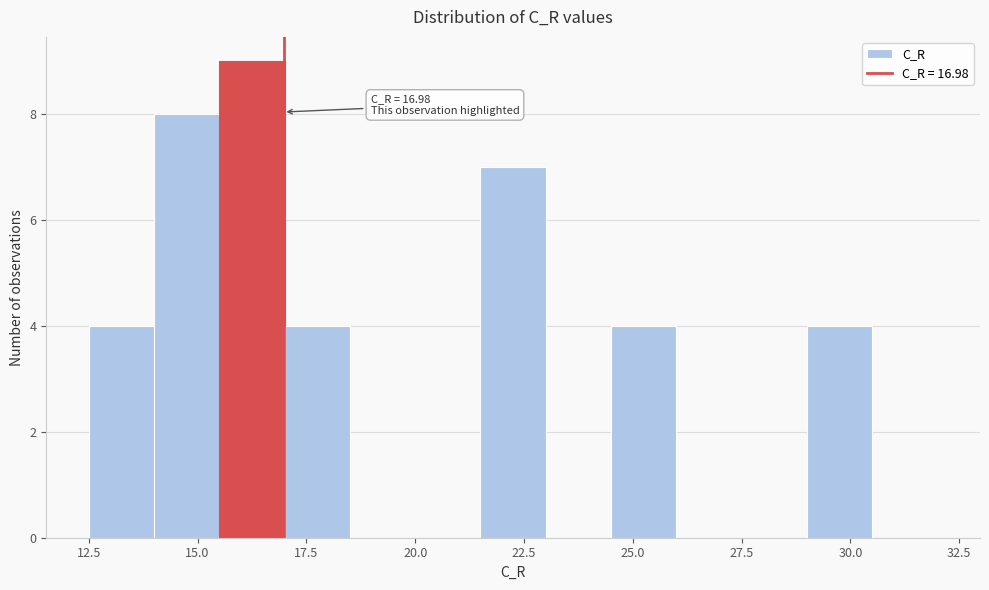

Around what value on the x-axis is the tallest bar? Give the approximate position of its centre, as read against the axis.

16.5